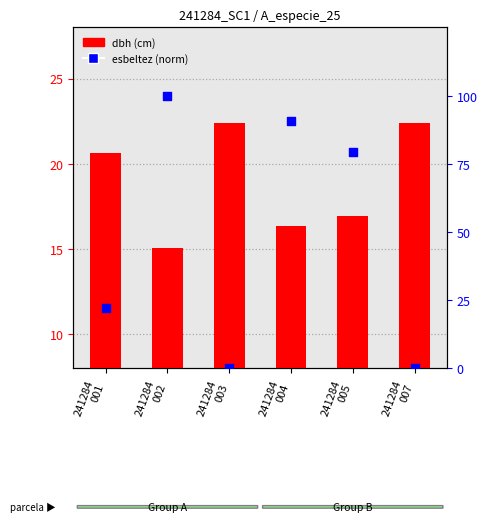

Which series has the widest spread of Y values?

esbeltez (norm)